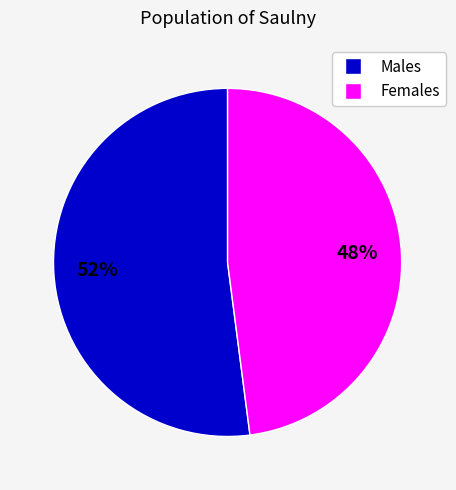

To the nearest percent, what is the average slice percentage?

50%